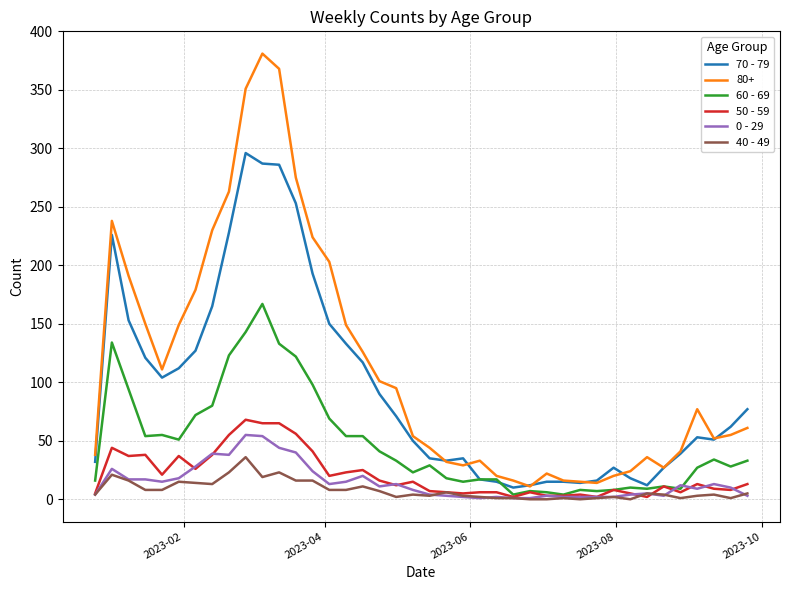

True or false: 40 - 49 and 80+ intersect in this chart.

False